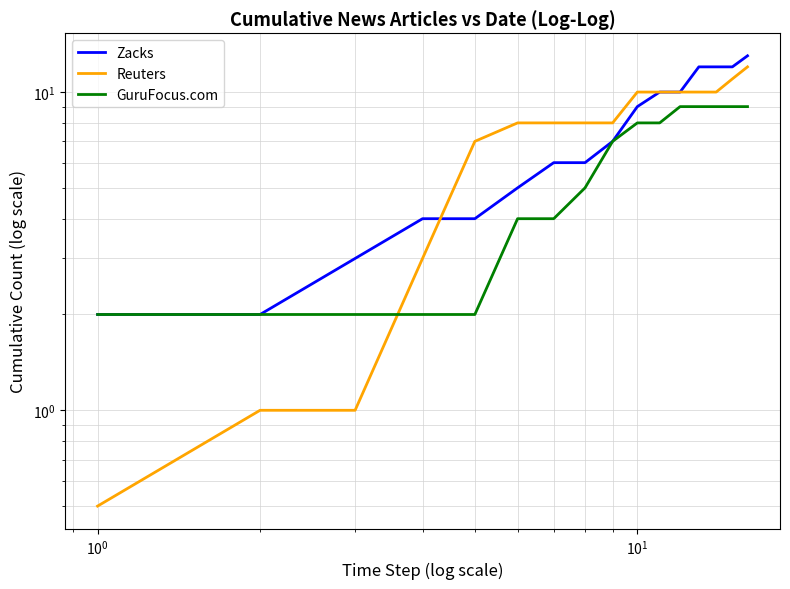

How many series are shown in this chart?

3